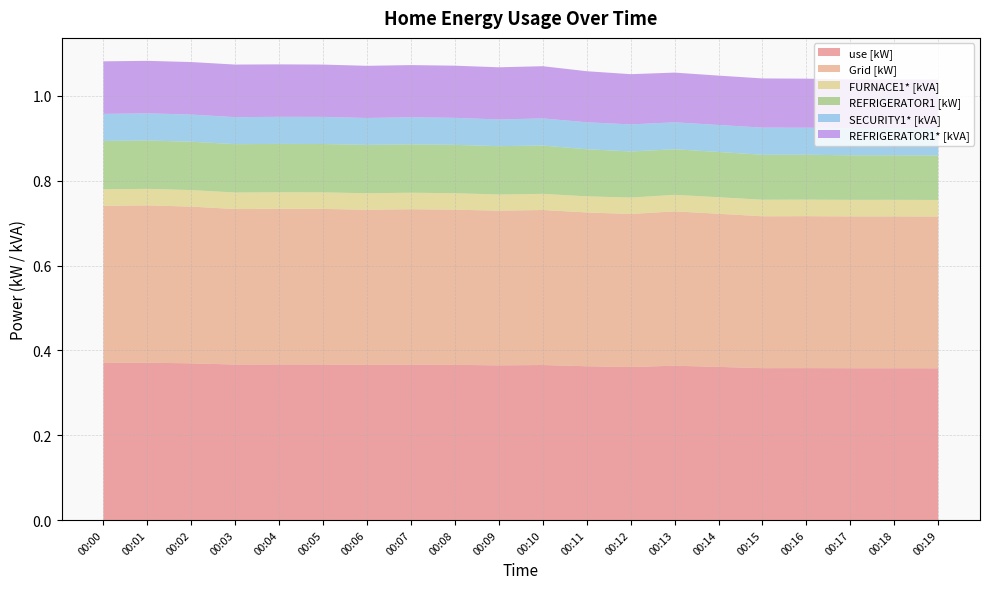

True or false: REFRIGERATOR1* [kVA] has more than 1 points higher than both neighbors.

True